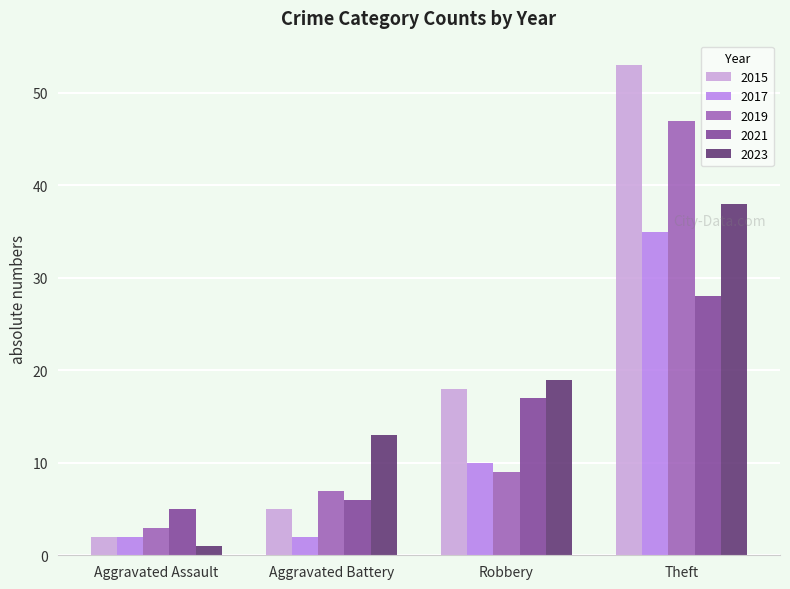

Read the 2017 value at Theft.

35